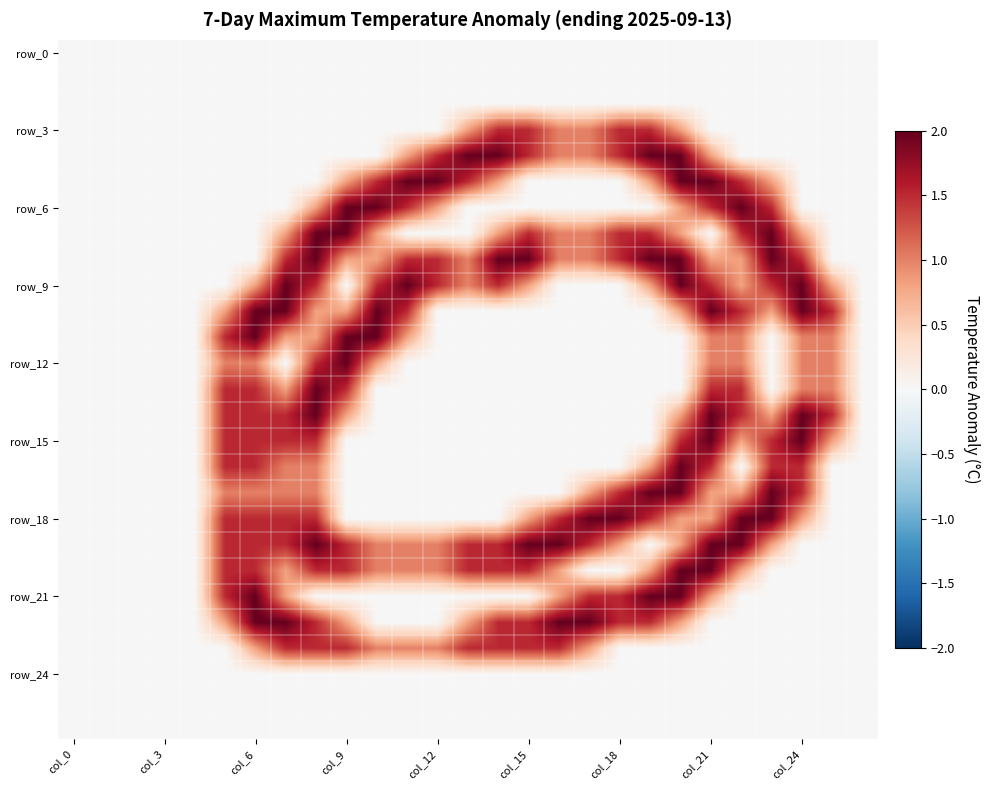

What is the maximum value shown in the chart?

2.0